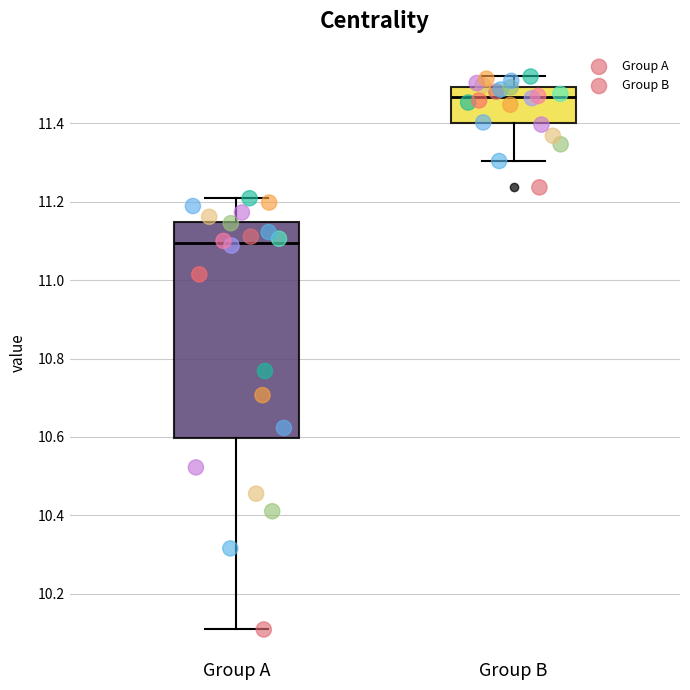

Comparing the boxes themselves (not the whiskers), which one is the tallest?

Group A